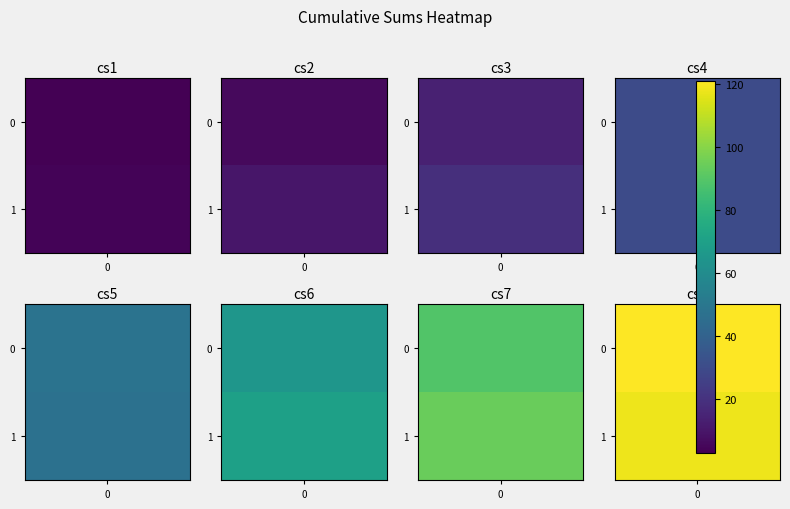

Is it true that V1 equals 121 at cs8?

True